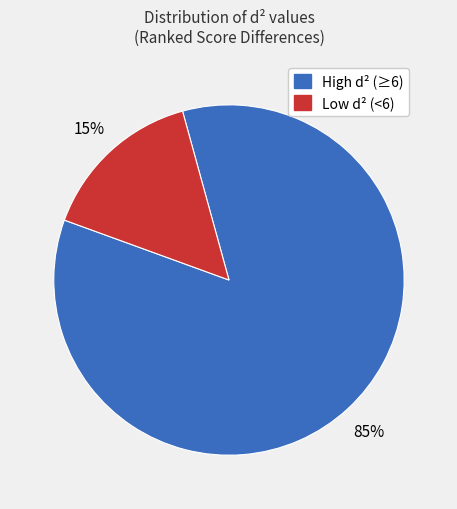

To the nearest percent, what is the difference between the largest and smallest slice percentages?

70%